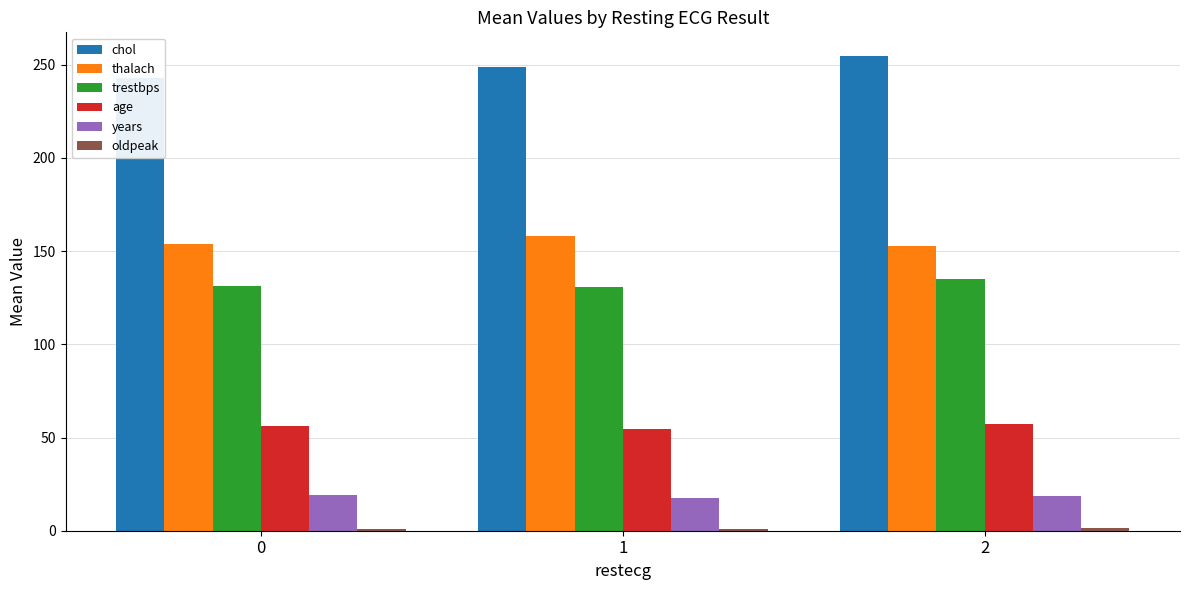

At which label is chol closest to 248?

1